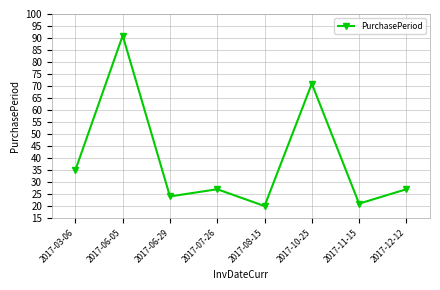

What is the maximum value shown in the chart?

91